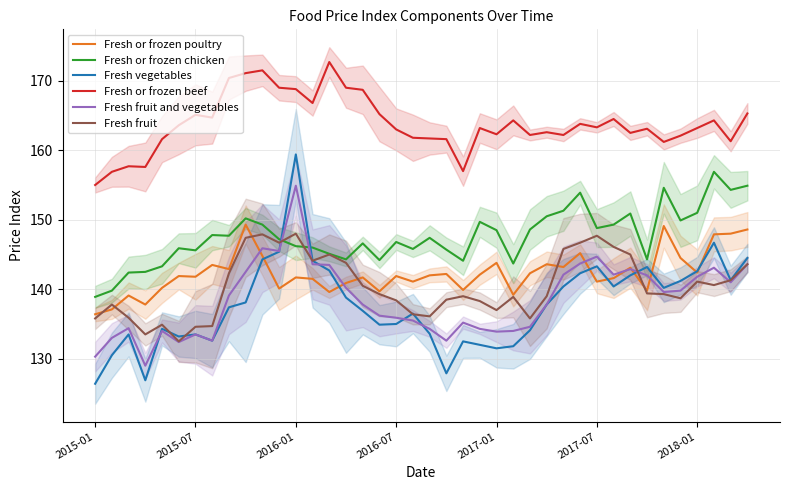

Is it true that Fresh or frozen beef equals 164.3 at 25?

True